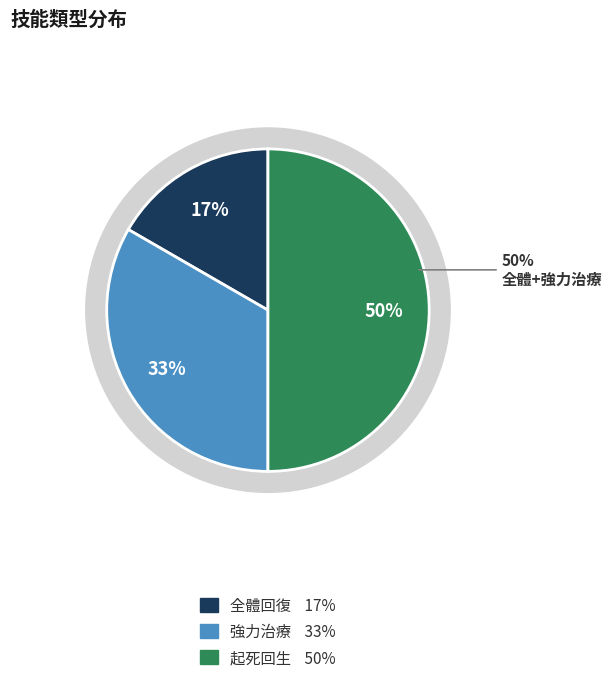

What is the total percentage of 強力治療 and 起死回生?

83.3%